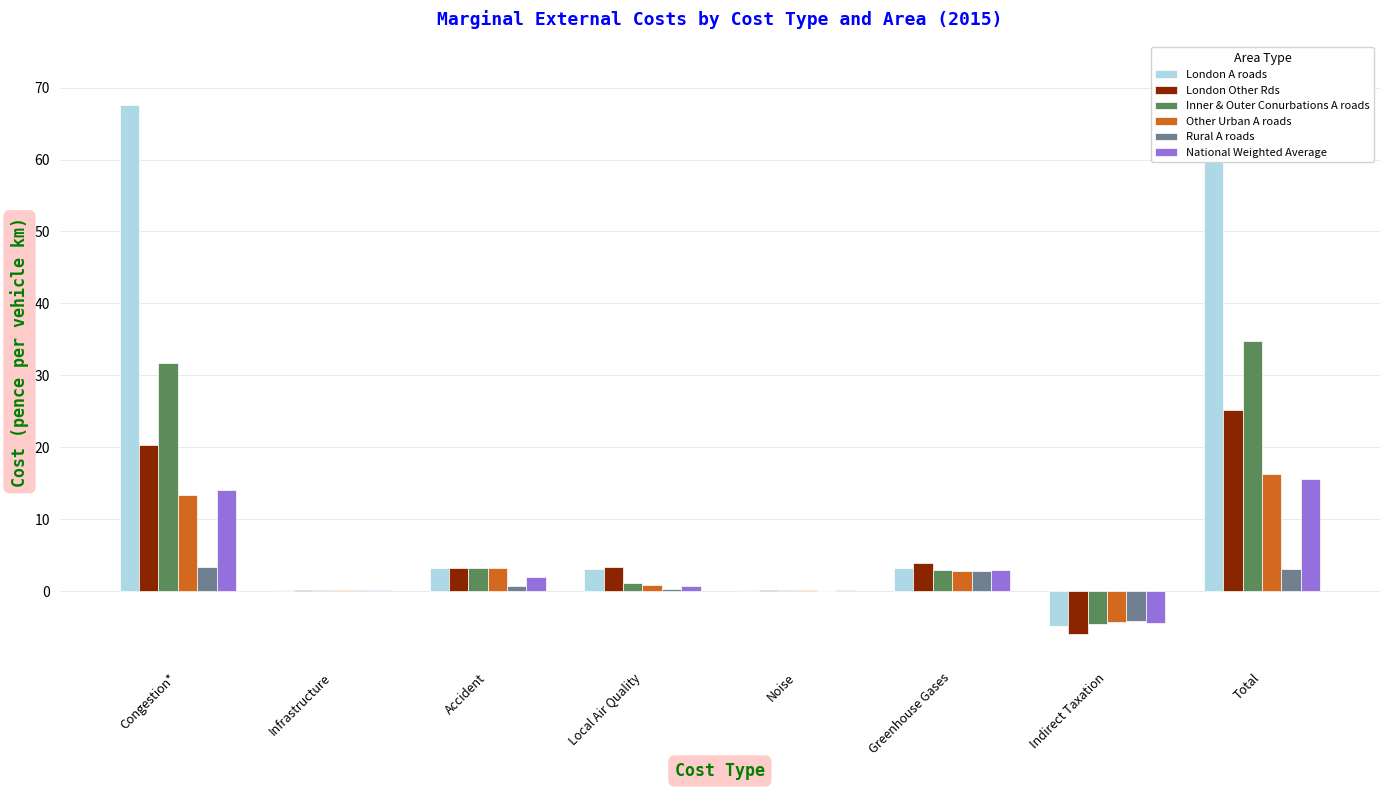

List the series in order of their peak value, lowest first.

Rural A roads, National Weighted Average, Other Urban A roads, London Other Rds, Inner & Outer Conurbations A roads, London A roads